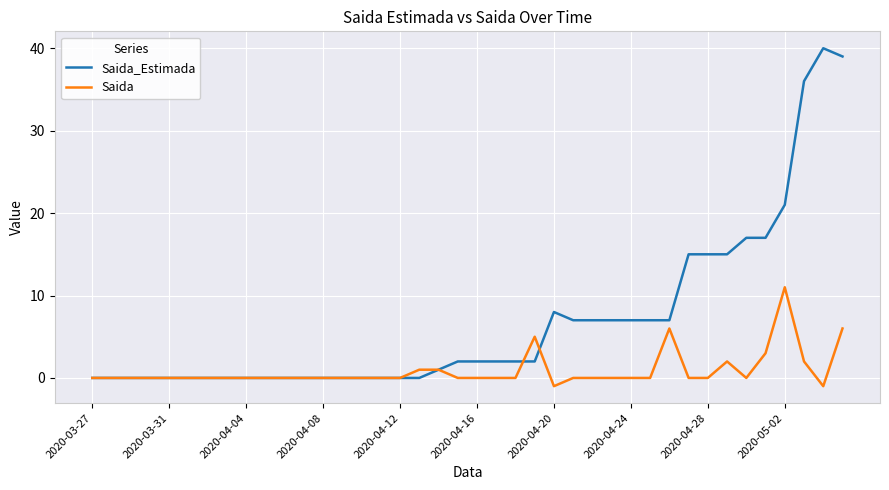

What is the greatest value displayed?

40